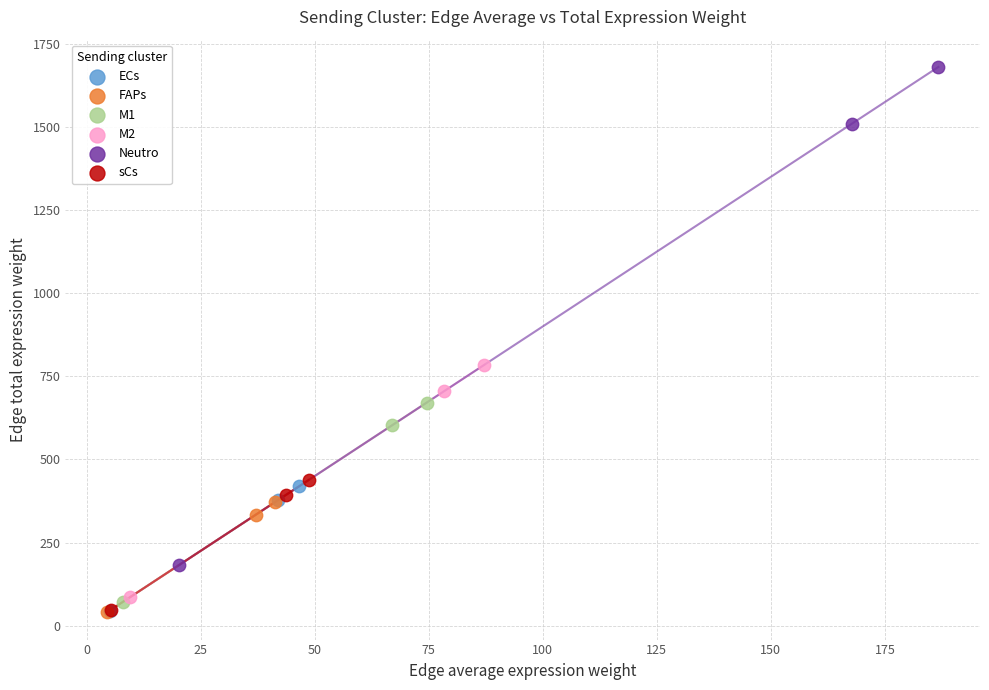

Which series has the widest spread of Y values?

Neutro